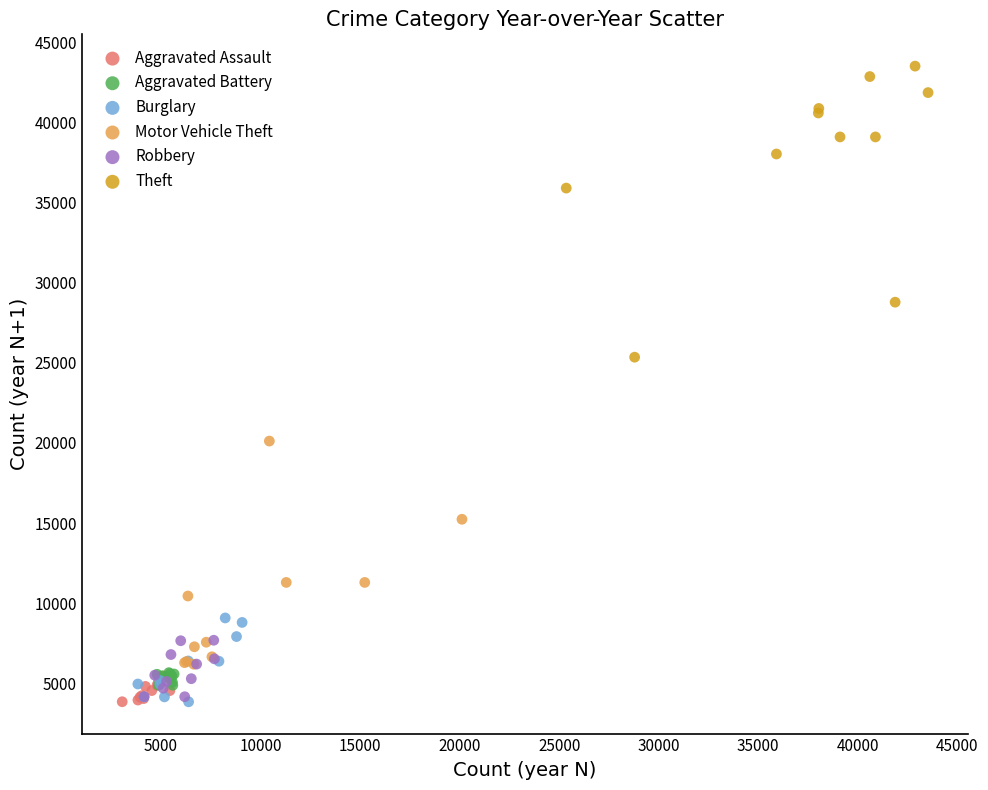

Which series has the widest spread of Y values?

Theft